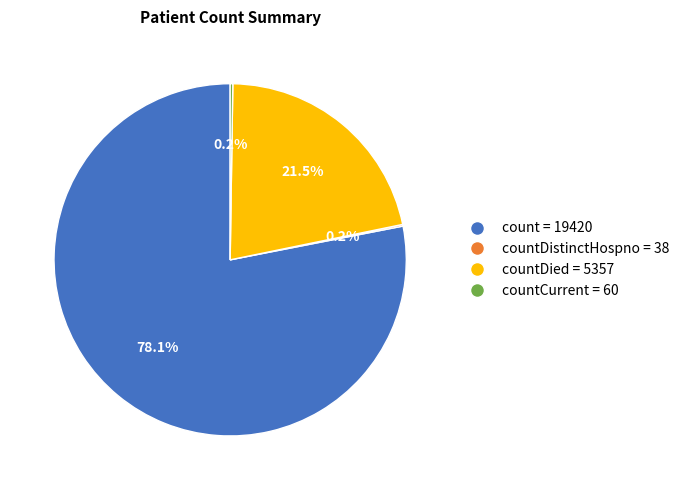

Combined, what portion of the pie is count = 19420 and countDied = 5357?

99.6%